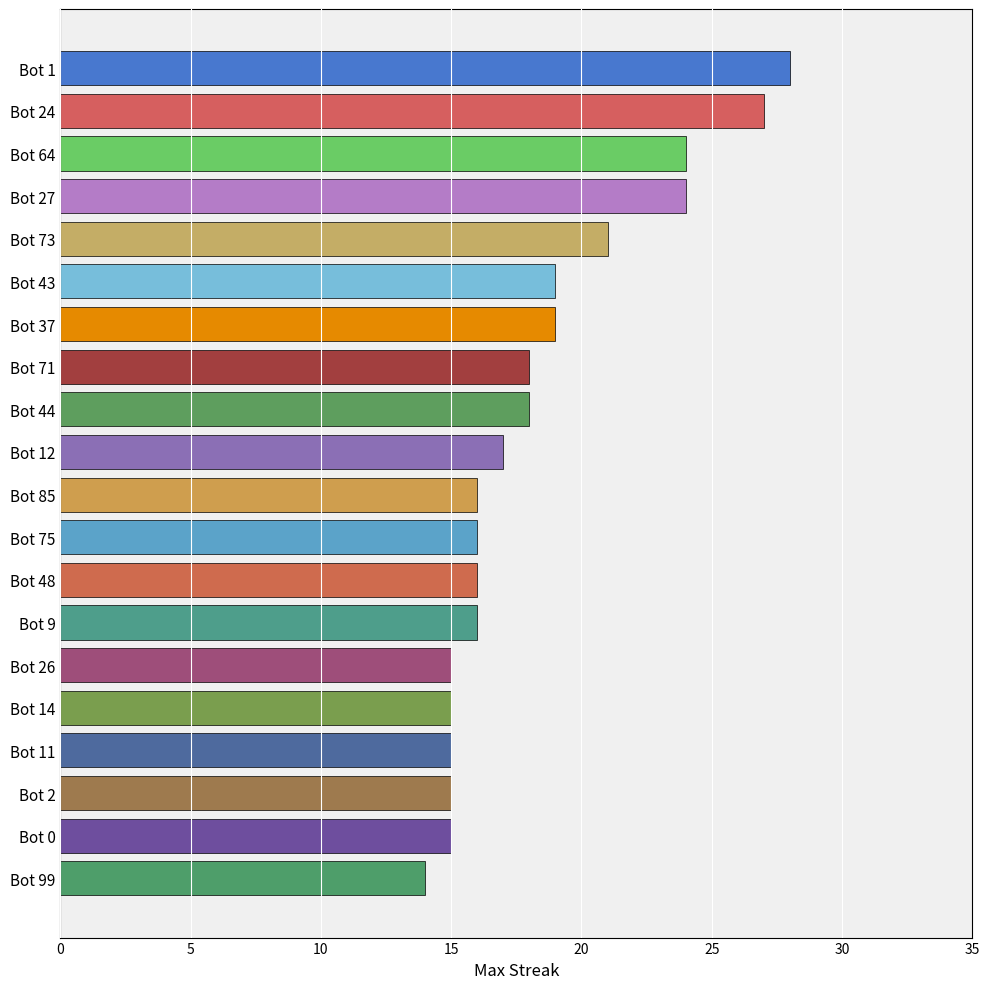

What value does the data have at Bot 11, to the nearest 5?

15